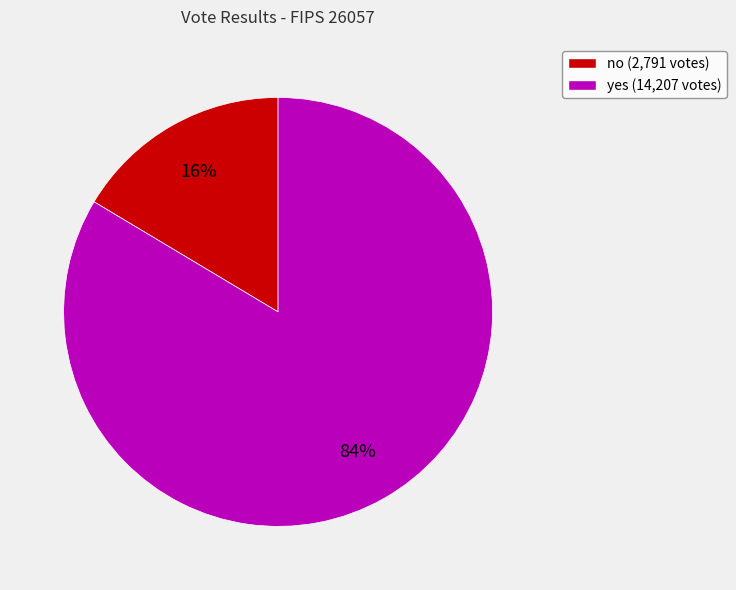

Do no (2,791 votes) and yes (14,207 votes) together represent more than half of the pie?

Yes